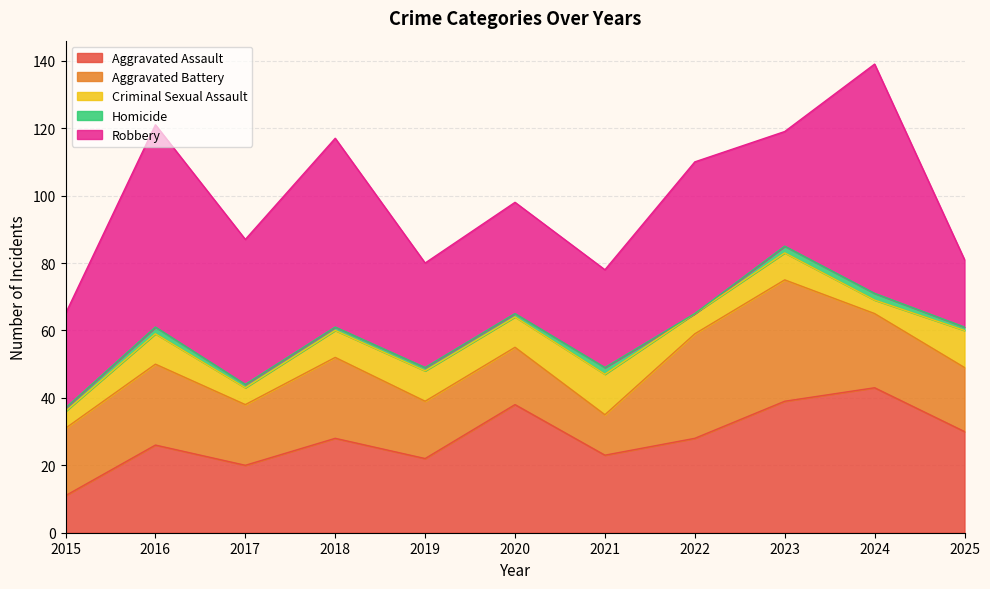

Count the number of categories in the chart.

11